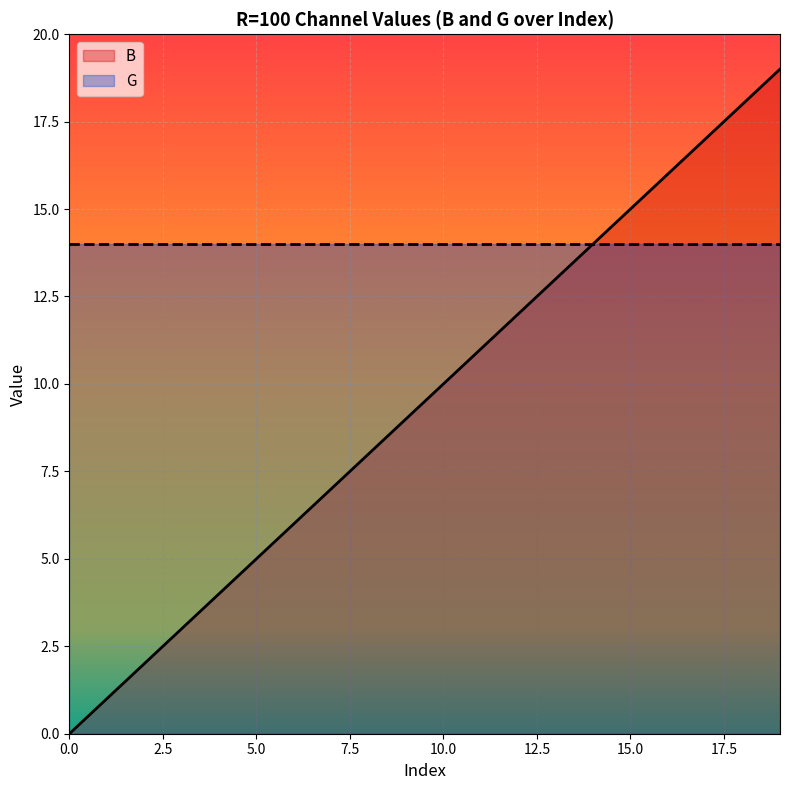

How many data points are less than 10?

10